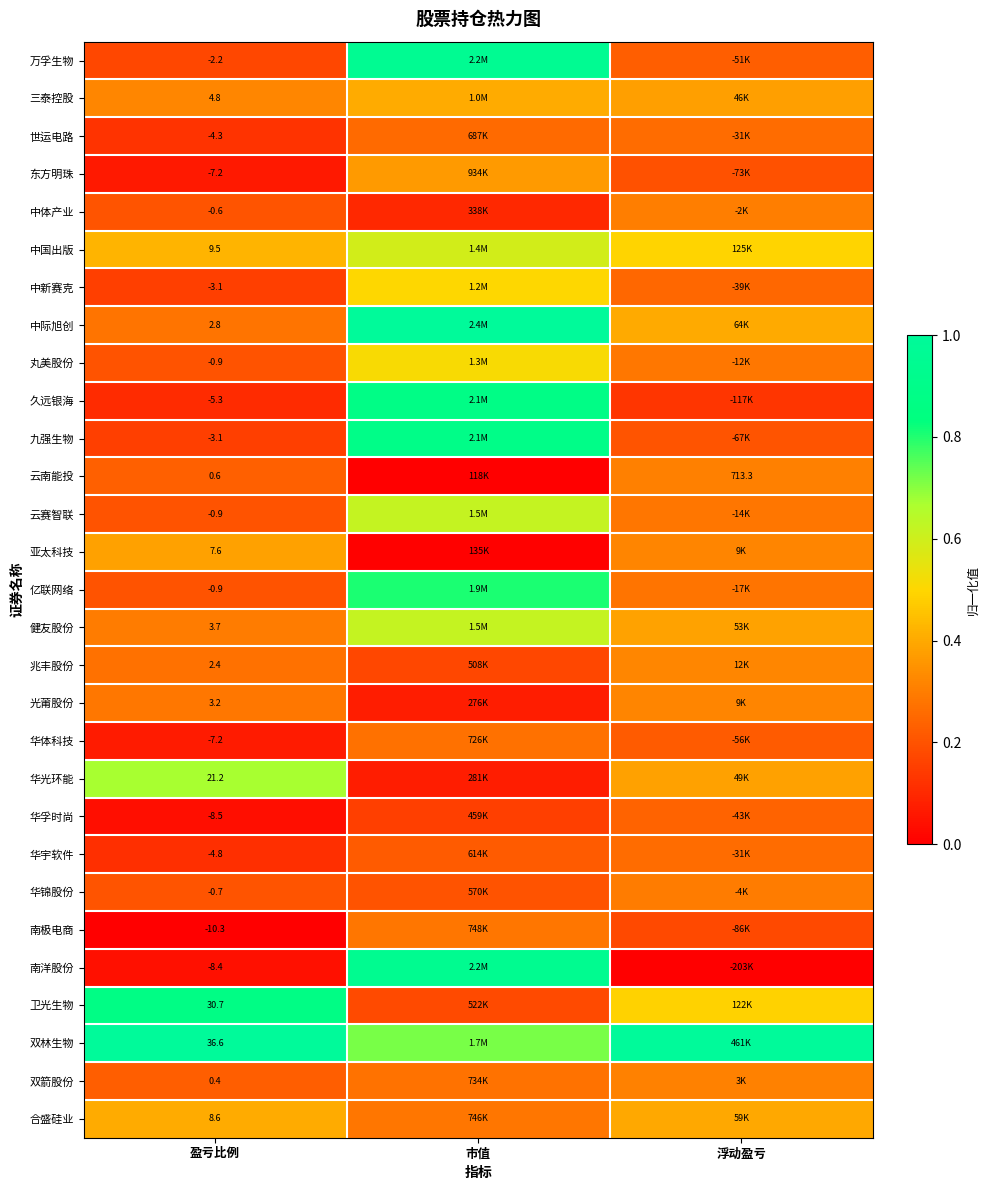

Is the value of 南洋股份 at 浮动盈亏 greater than the value of 华光环能 at 市值?

No